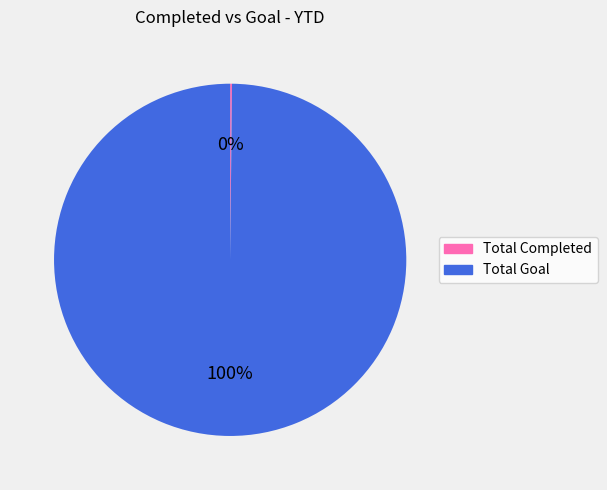

Is it true that Total Goal is 86% of the pie?

False